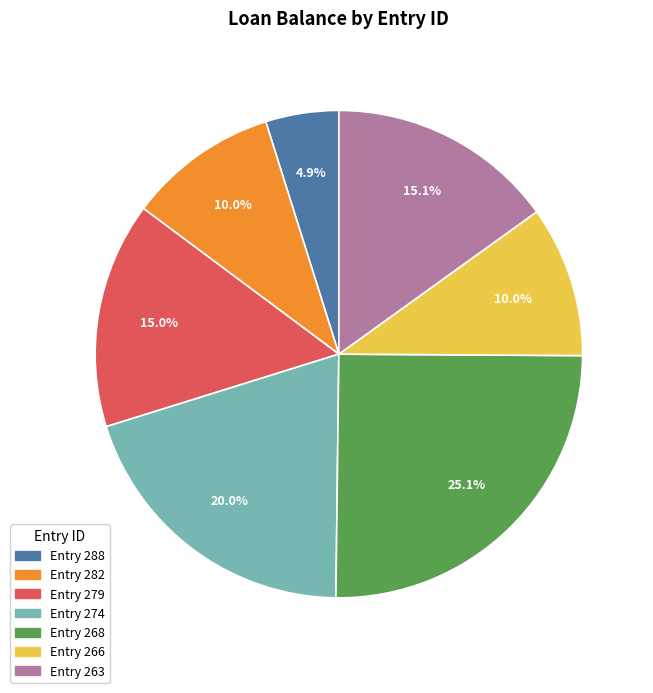

Is there any slice that represents more than half of the pie?

No